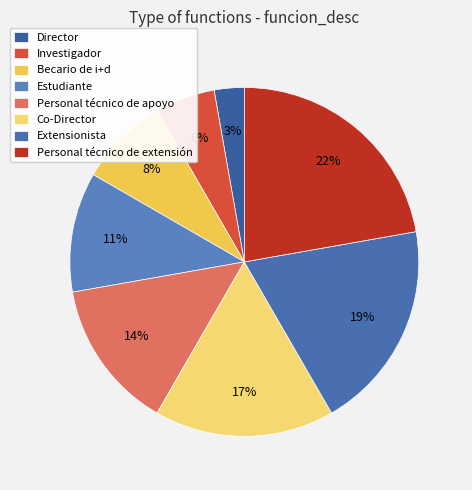

What is the smallest slice in the pie chart?

Director